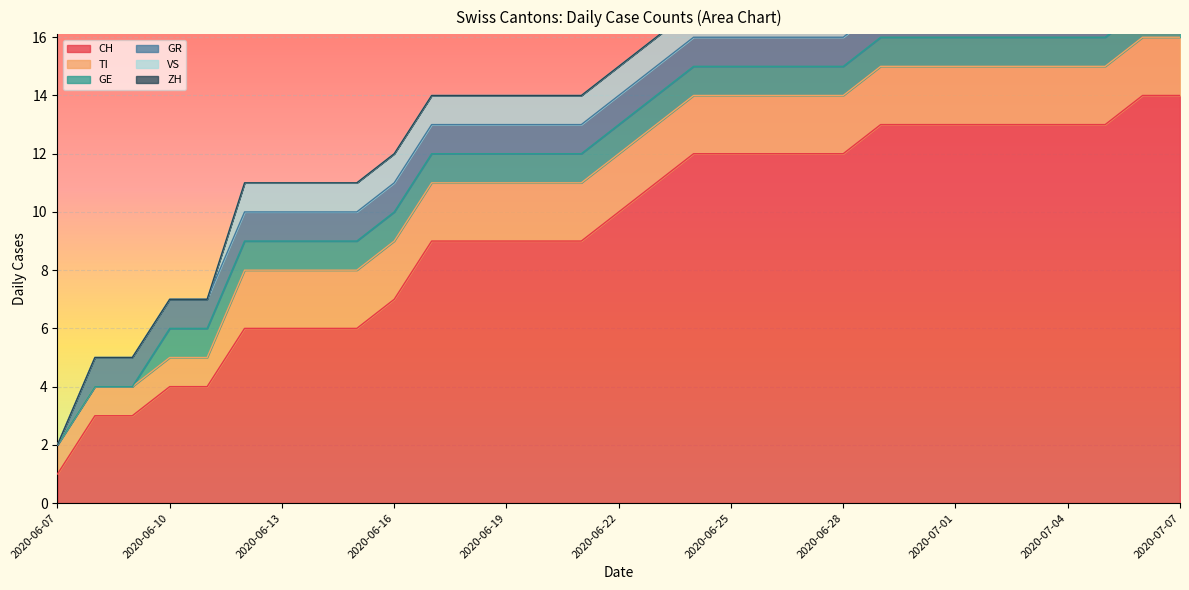

What is the label of the 27th point from the left?

2020-07-03